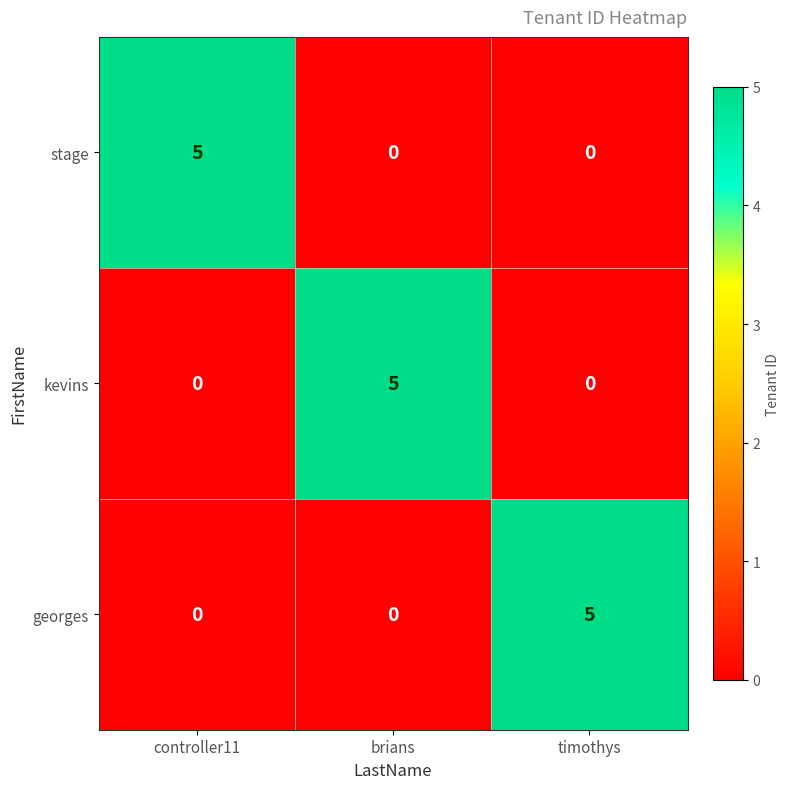

What is the difference between the highest and lowest values at brians?

5